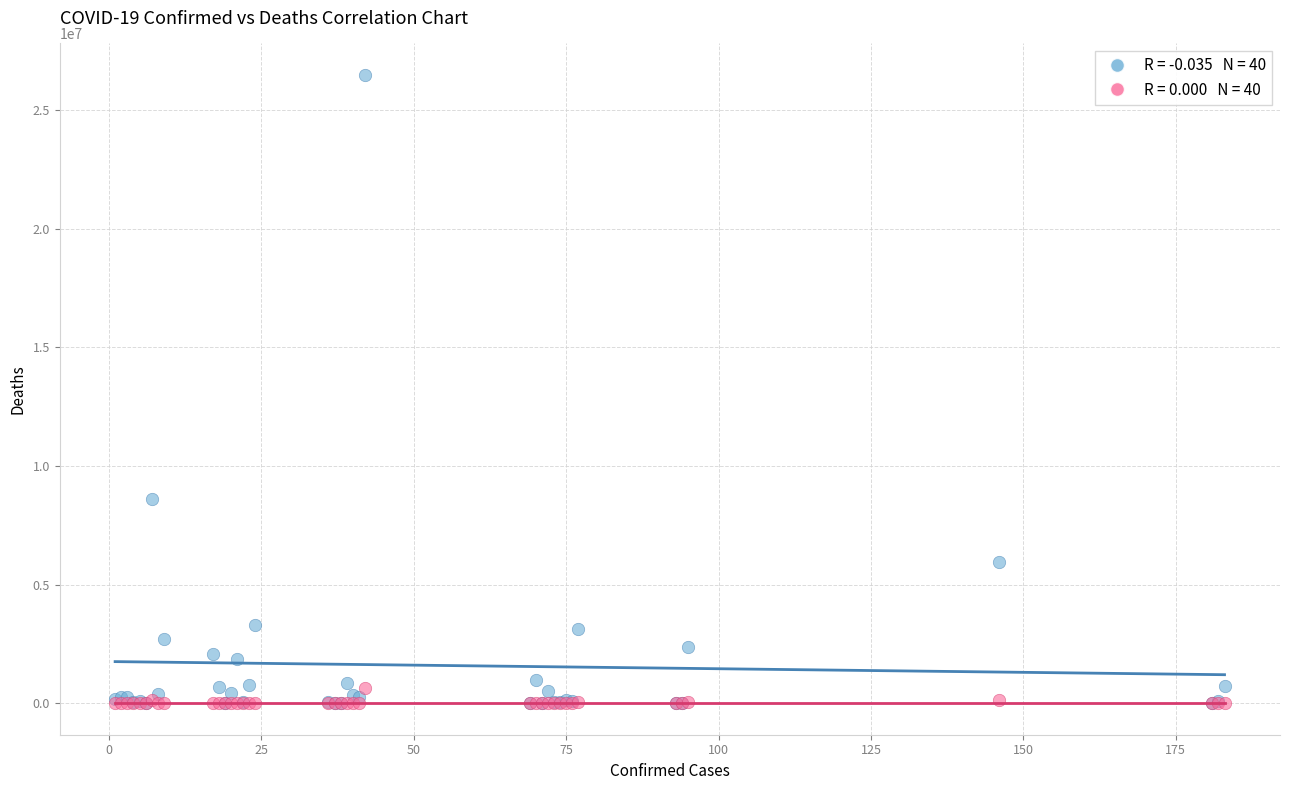

What are all the series names shown in the legend?

Confirmed Cases, Deaths